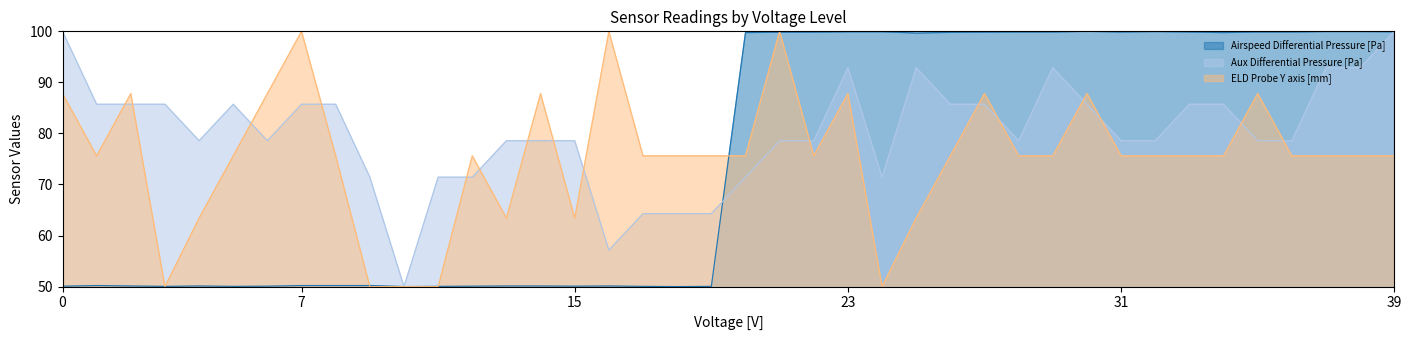

What is the lowest value of the ELD Probe Y axis [mm] series?

50.0